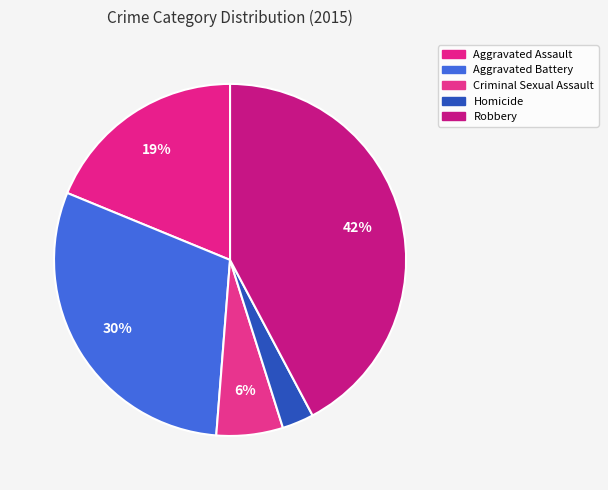

How many slices are in this pie chart?

5